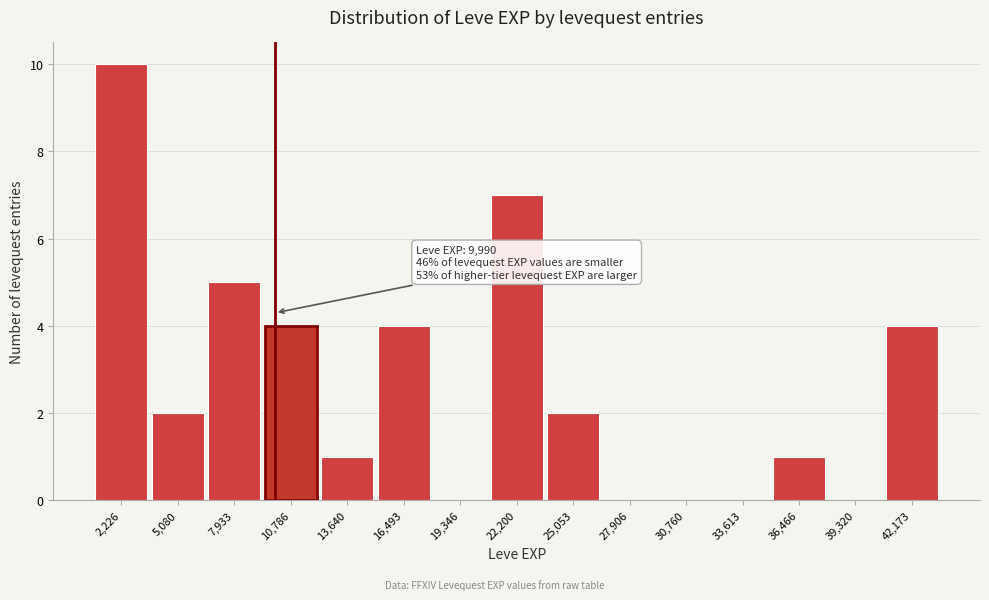

Which range on the x-axis has the tallest bar?

1000 to 3500